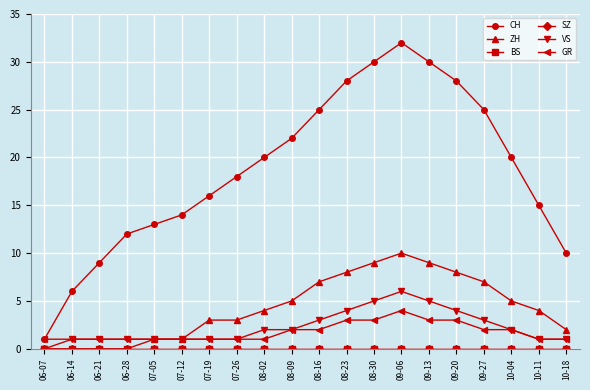

In CH, how many points are higher than both neighbors (excluding endpoints)?

1